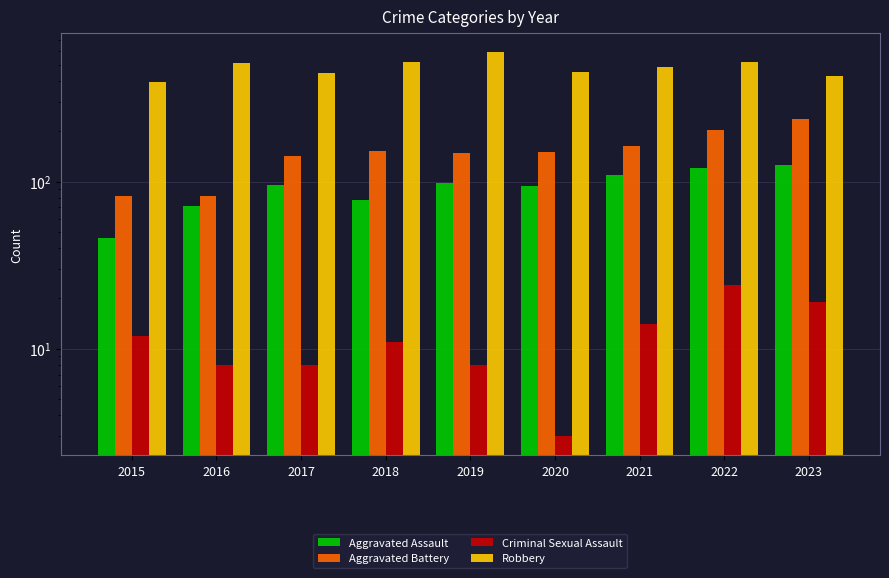

What is the value of the Aggravated Battery bar at the 5th from the left?

148